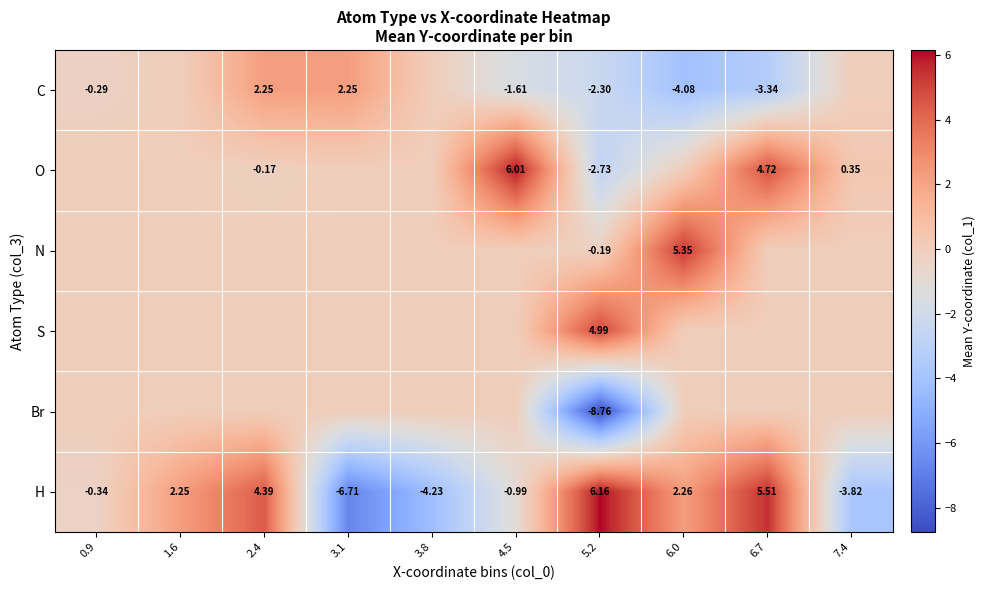

At which label does C reach its minimum?

6.0